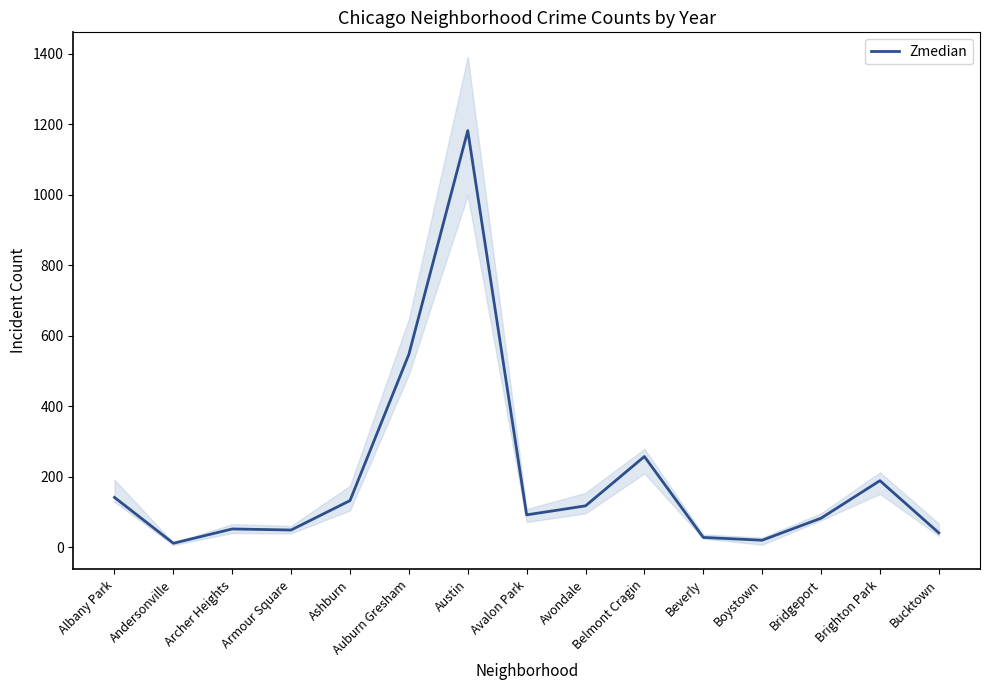

List the labels in order of value, smallest first.

Andersonville, Boystown, Beverly, Bucktown, Armour Square, Archer Heights, Bridgeport, Avalon Park, Avondale, Ashburn, Albany Park, Brighton Park, Belmont Cragin, Auburn Gresham, Austin